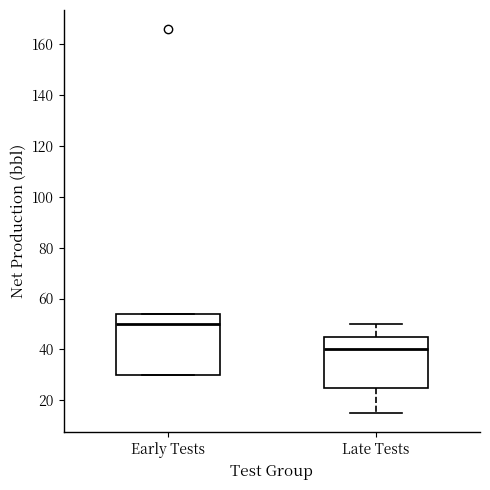

Which box has the highest median line?

Early Tests